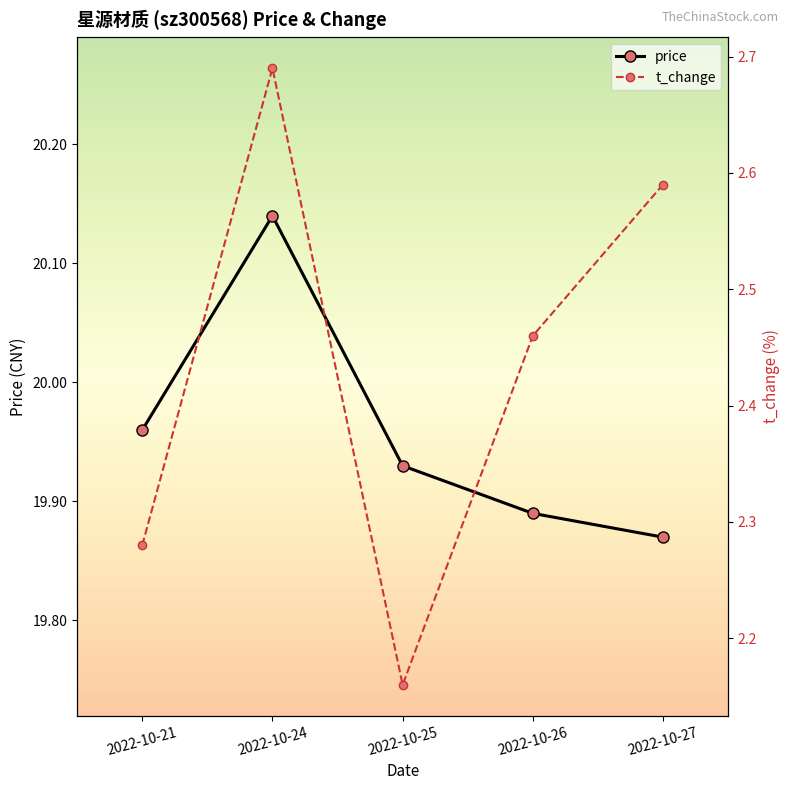

Is it true that t_change equals 4.4 at 2022-10-26?

False